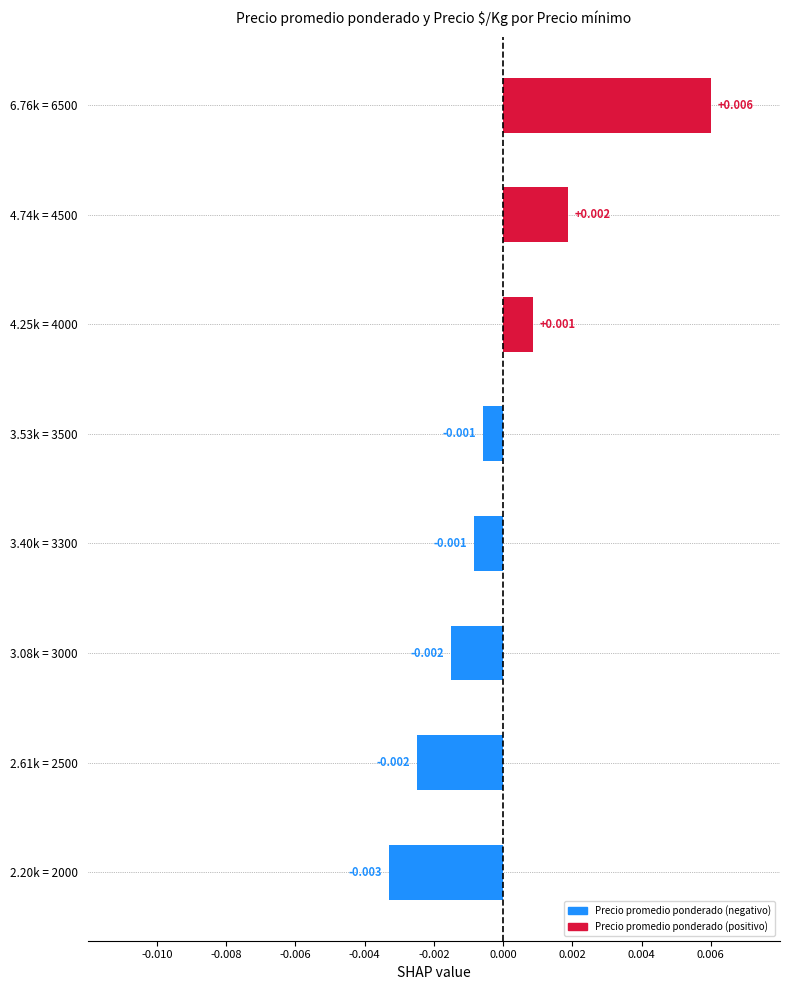

How many series are shown in this chart?

1